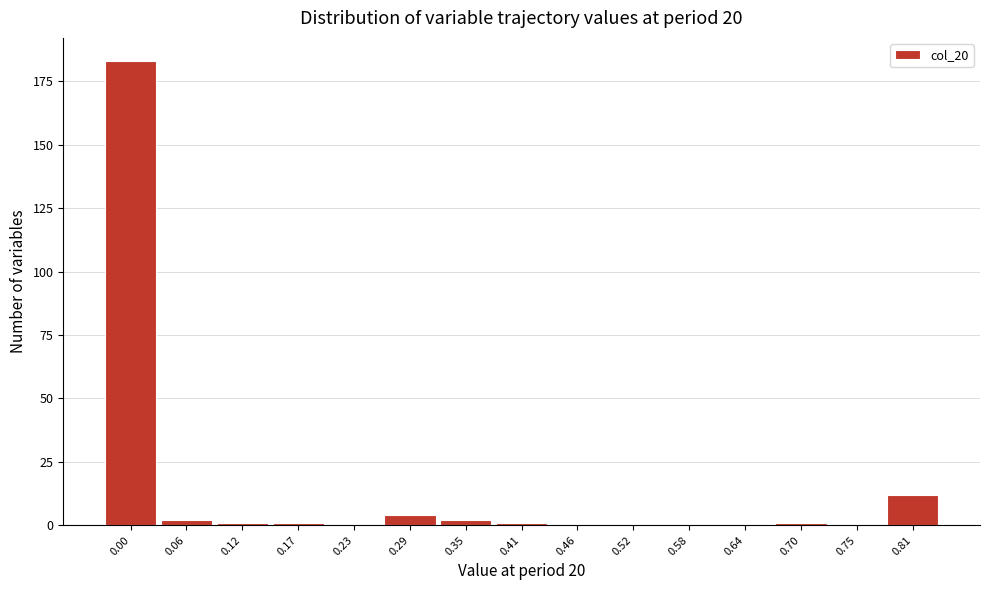

Reading left to right, extract all data points from this chart.

0.00=183	0.06=2	0.12=1	0.17=1	0.23=0	0.29=4	0.35=2	0.41=1	0.46=0	0.52=0	0.58=0	0.64=0	0.70=1	0.75=0	0.81=12